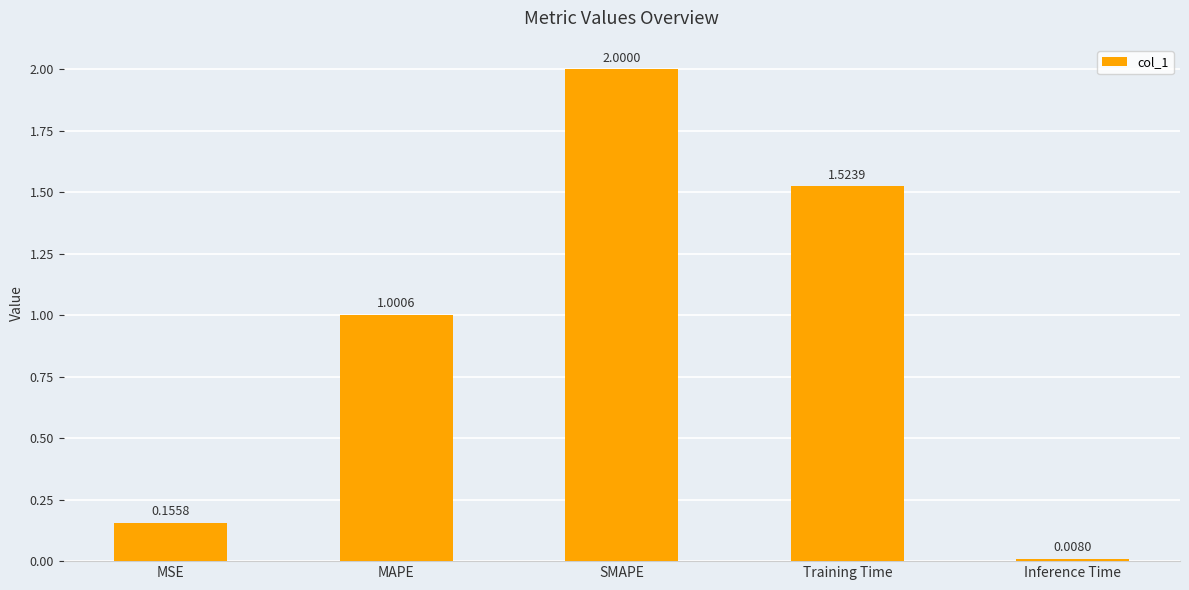

What is the sum of all values?

4.7